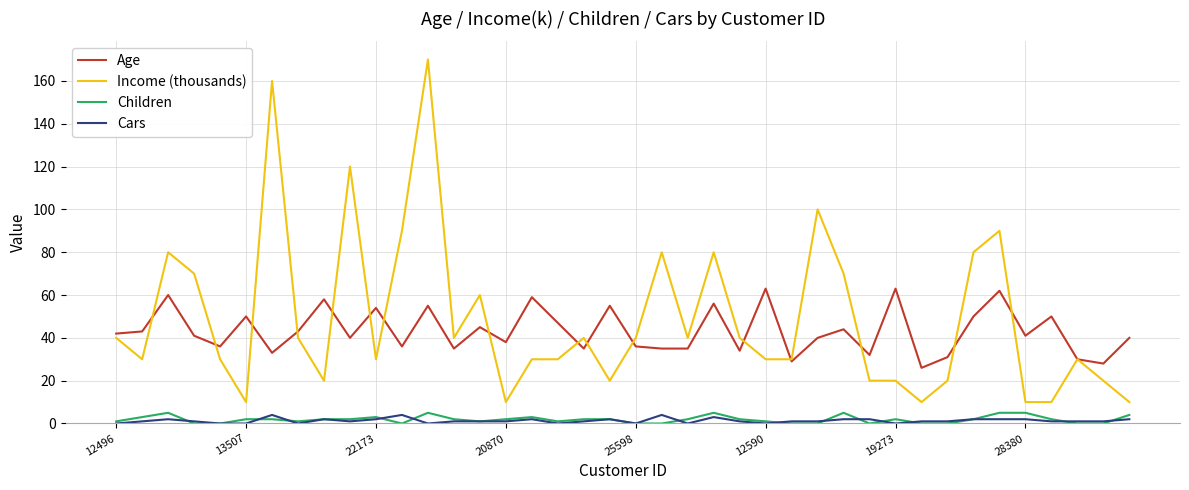

What is the maximum value for Income (thousands)?

170